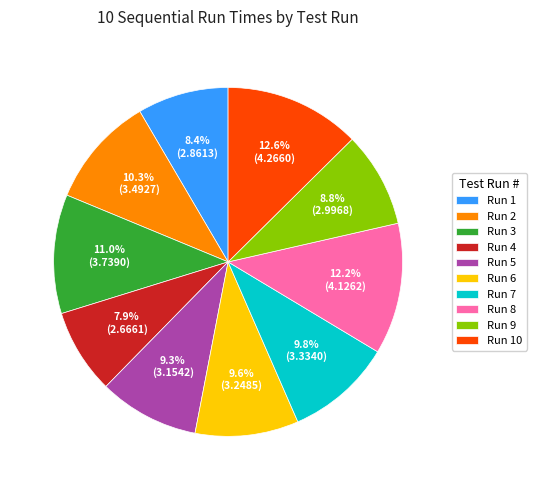

Is Run 5 the majority of the pie?

No